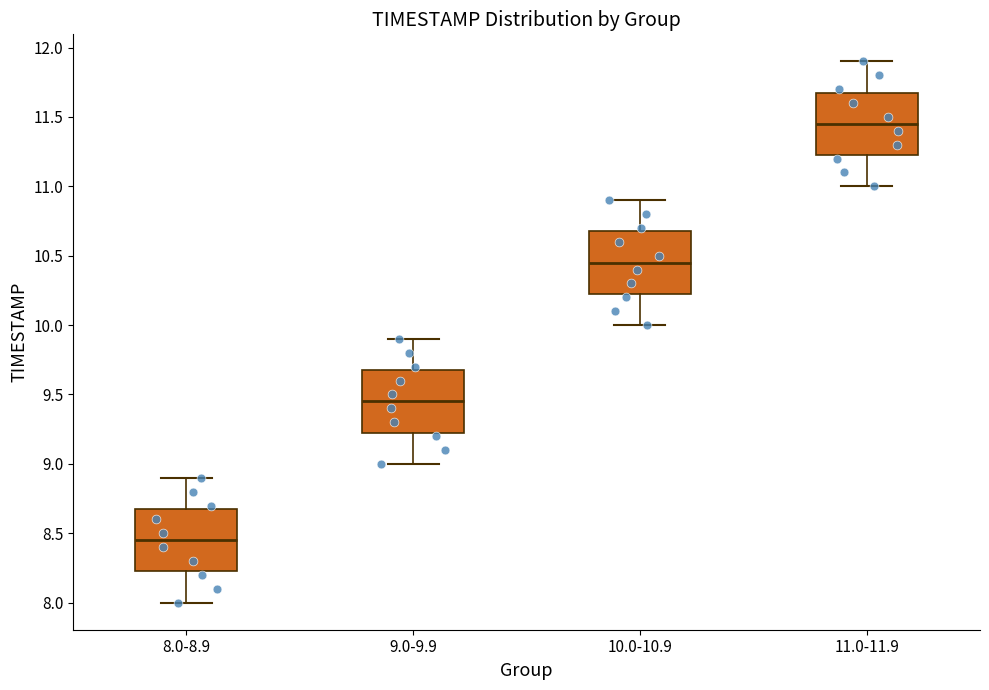

Reading left to right, transcribe this box plot: for each box, give where its median line is, the range the box spans, and where its two whiskers end, as read against the y-axis. The values are not printed on the chart, so give them approximately, as read against the axis.

8.0-8.9: median 8.45, box 8.25 to 8.70, whiskers 8.00 to 8.90
9.0-9.9: median 9.45, box 9.25 to 9.70, whiskers 9.00 to 9.90
10.0-10.9: median 10.45, box 10.25 to 10.70, whiskers 10.00 to 10.90
11.0-11.9: median 11.45, box 11.25 to 11.70, whiskers 11.00 to 11.90